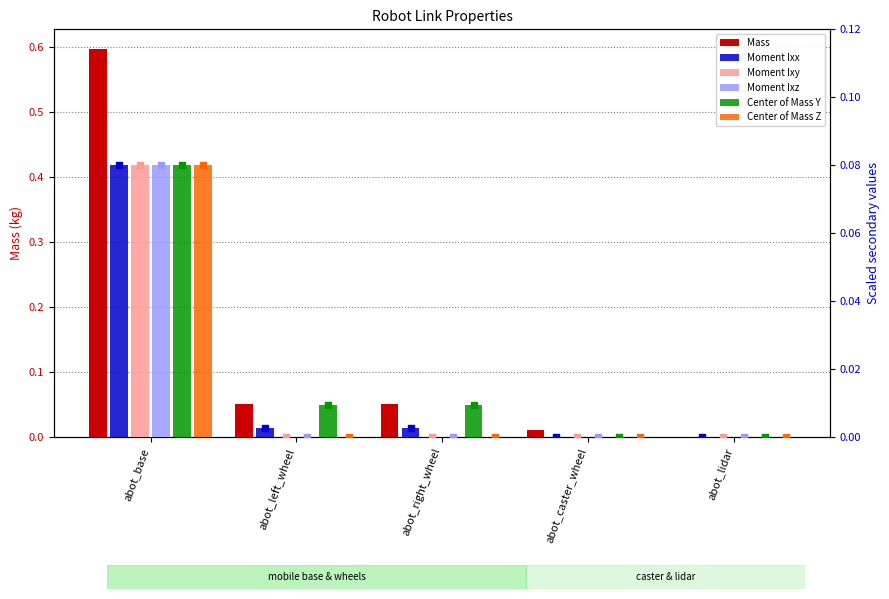

Which series reaches the minimum Y coordinate?

Mass